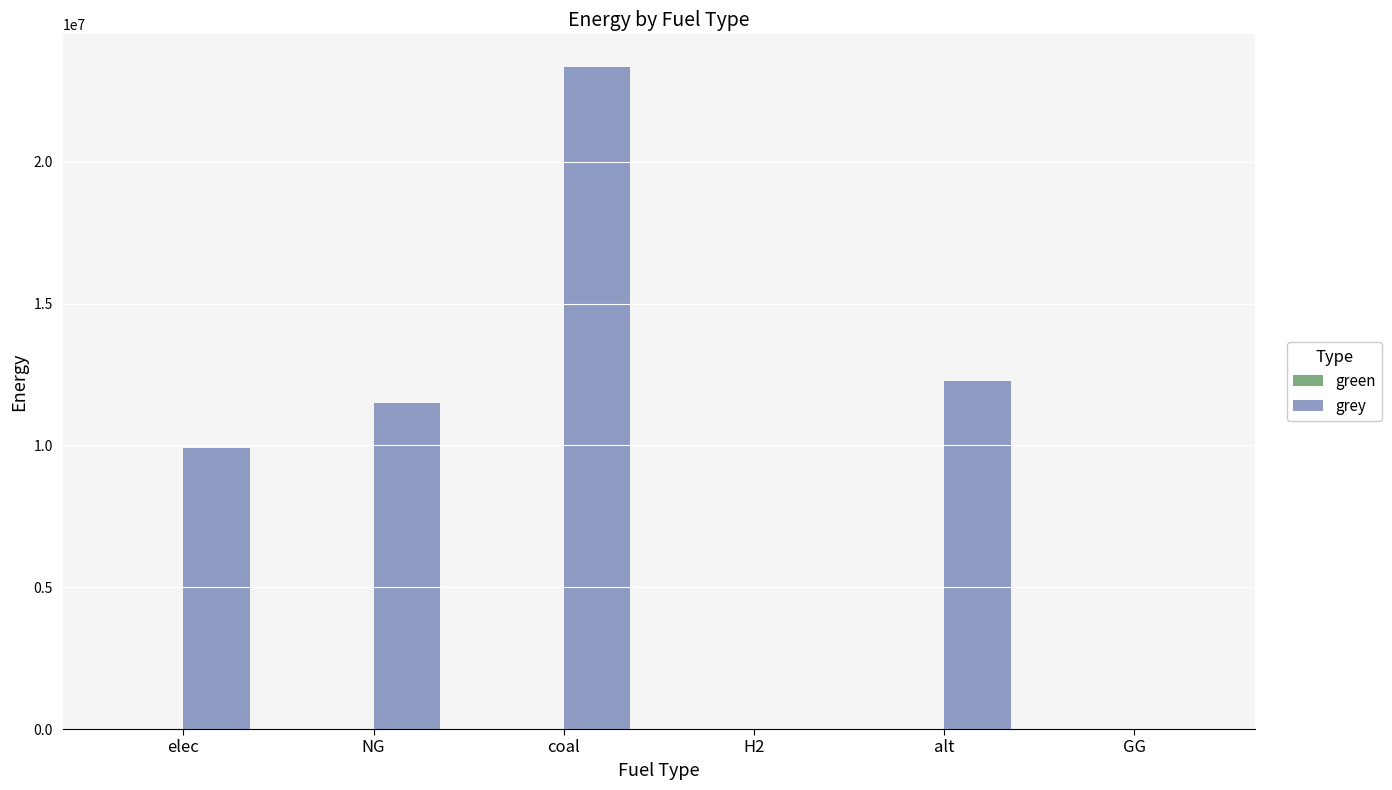

Which label corresponds to the largest value in the chart?

coal